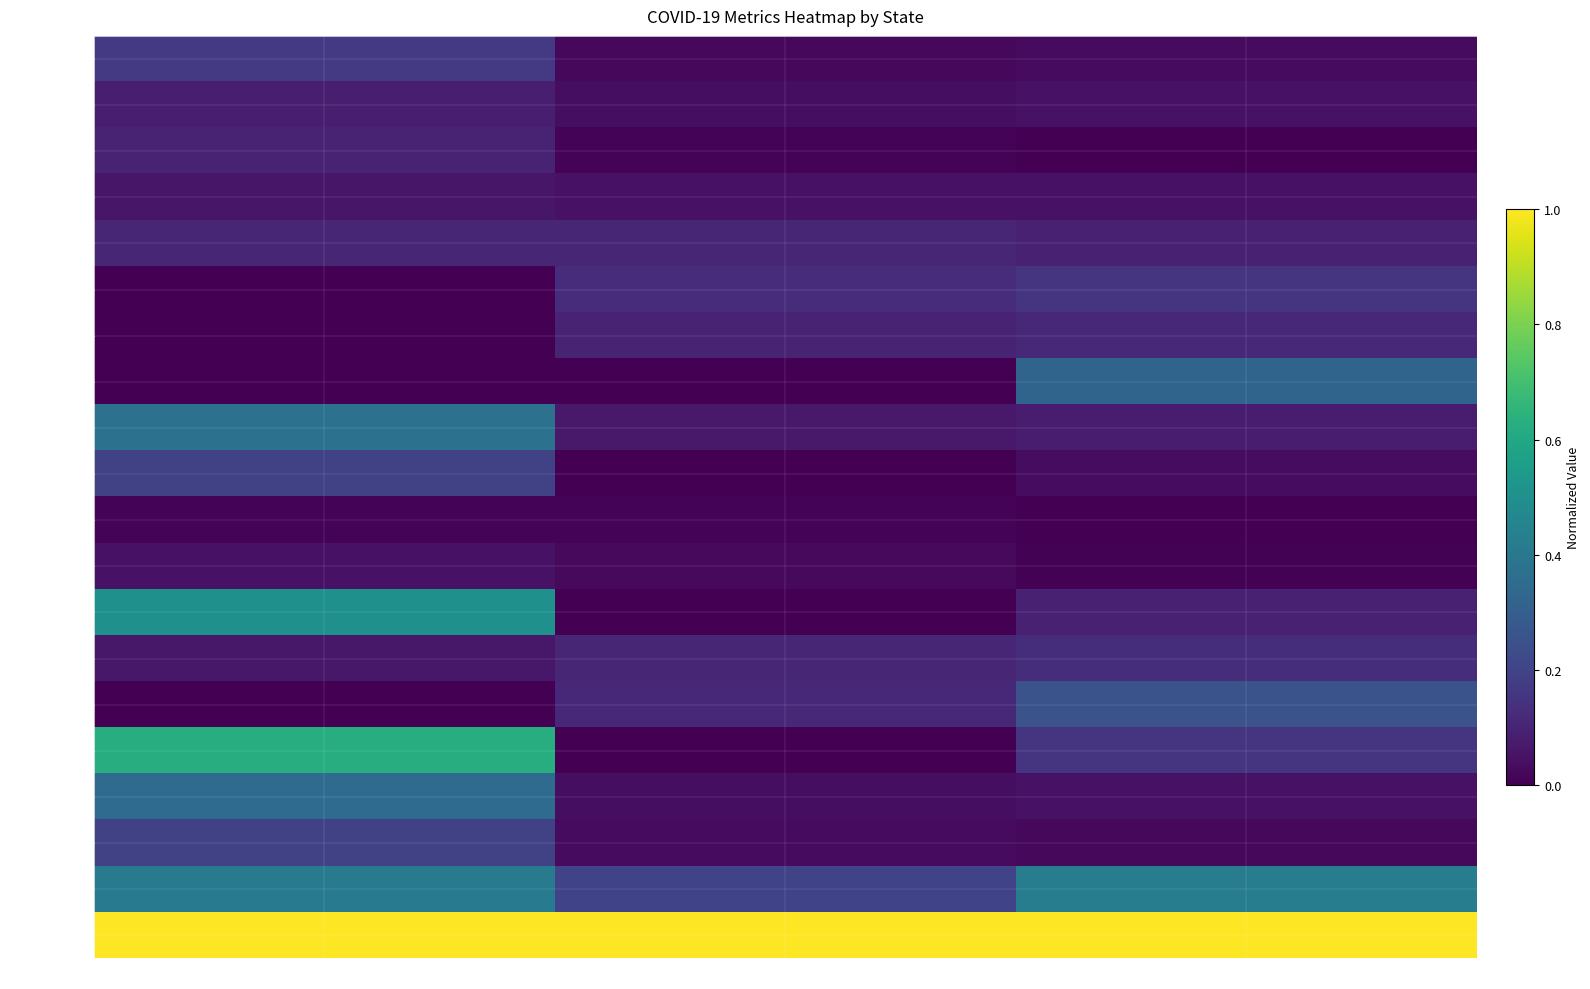

Rank the series by their maximum value, from highest to lowest.

New York, Michigan, Louisiana, New Jersey, Indiana, Minnesota, Illinois, Massachusetts, Mississippi, Iowa, Alabama, Florida, Maryland, Georgia, Connecticut, Arkansas, Arizona, Colorado, Kentucky, Kansas